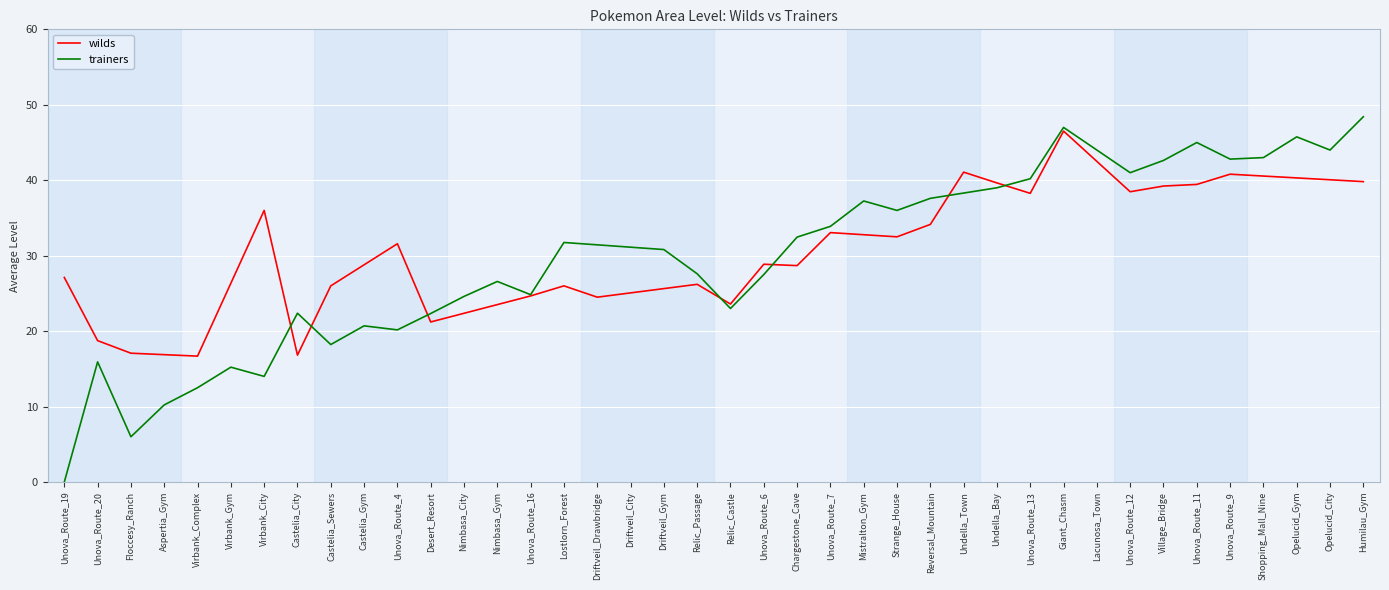

Read the wilds value at Castelia_Sewers.

26.0